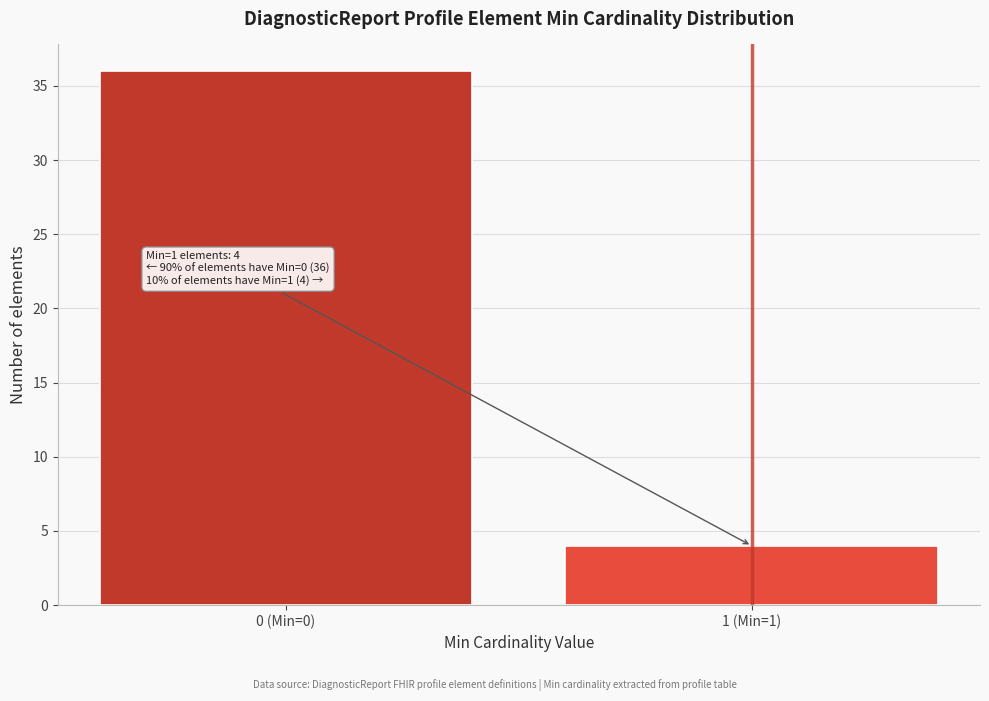

Reading left to right, list all the values displayed in this chart.

36	4